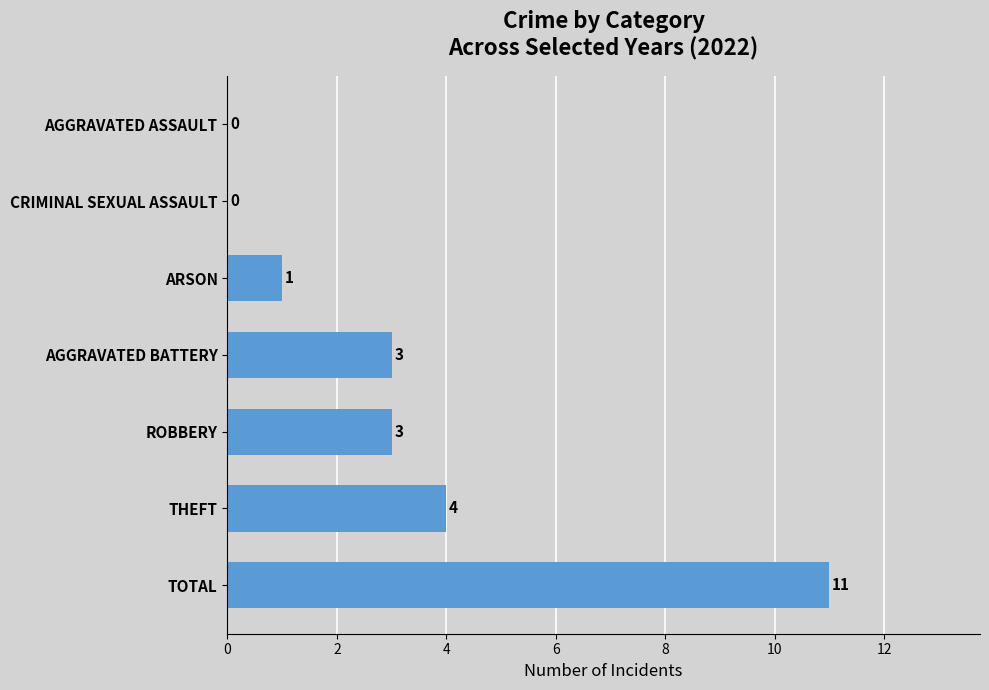

At which label is the value closest to 5?

THEFT